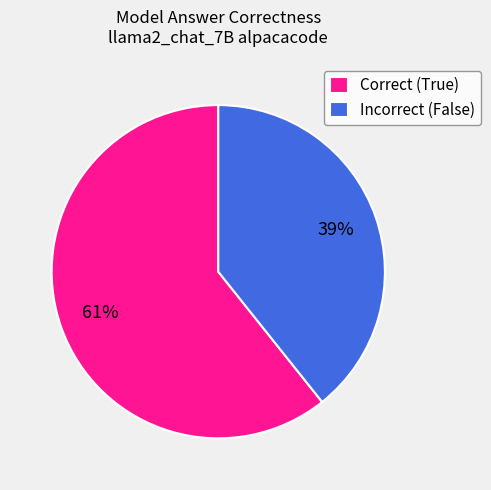

Is there any slice that represents more than half of the pie?

Yes